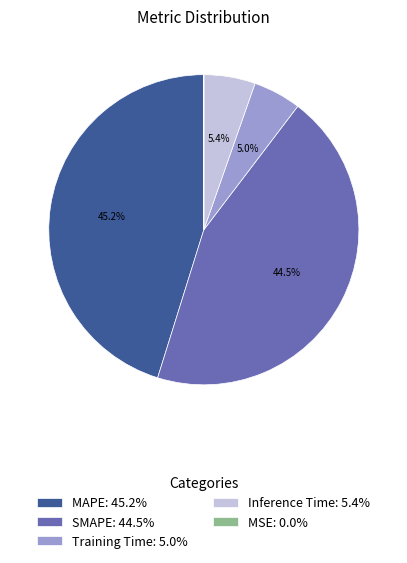

Which category has the biggest portion of the pie?

MAPE